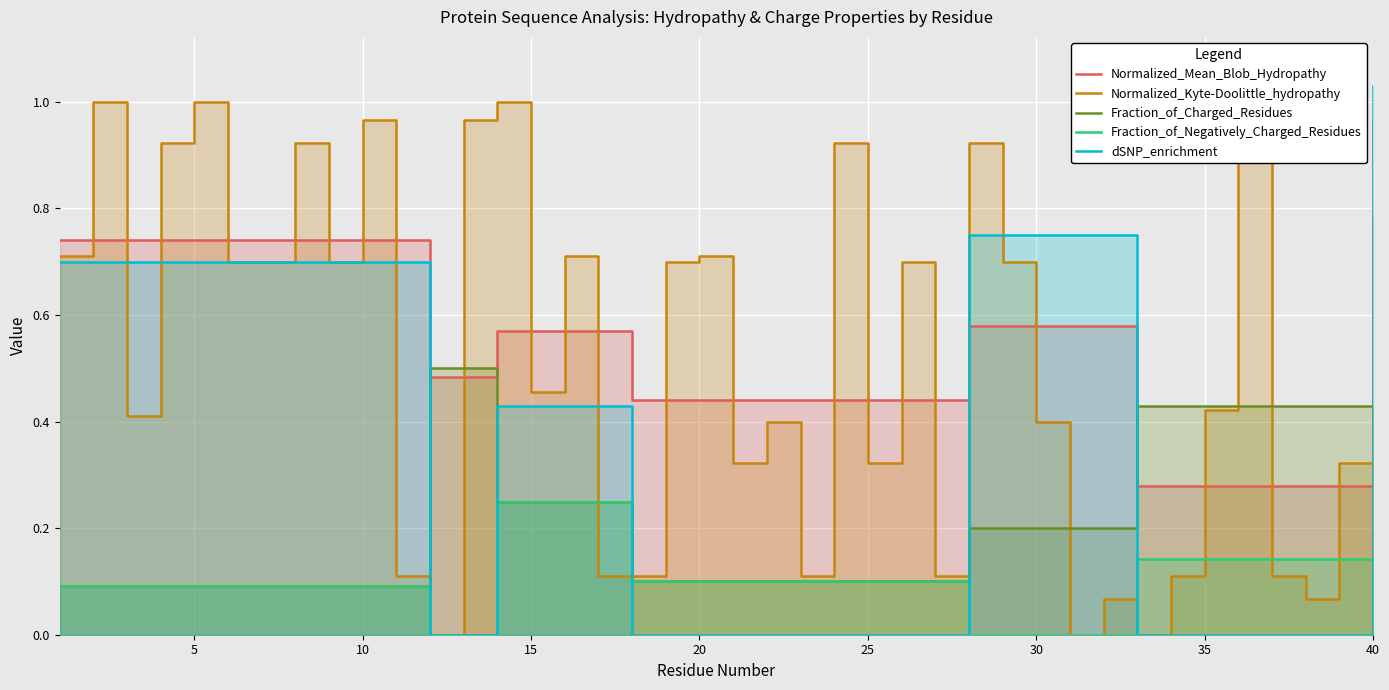

What is the maximum value shown in the chart?

1.0